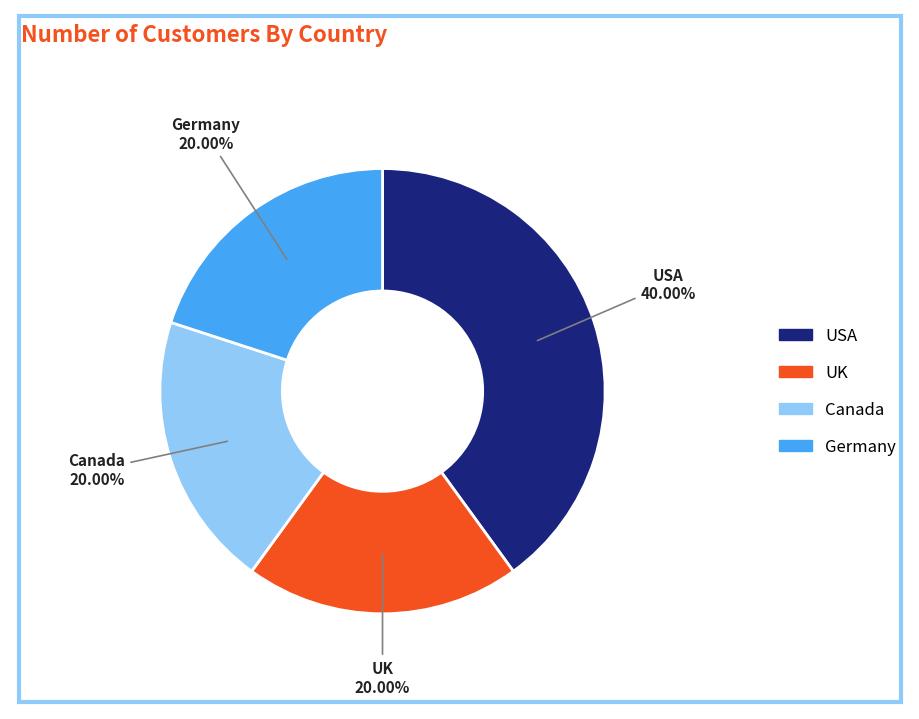

The UK slice represents 20% of the pie. True or false?

True